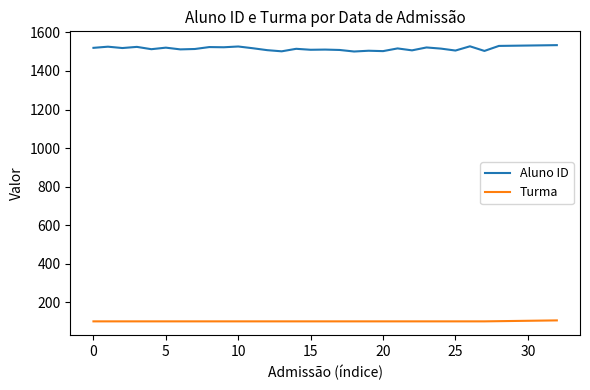

True or false: Aluno ID and Turma cross at least once.

False